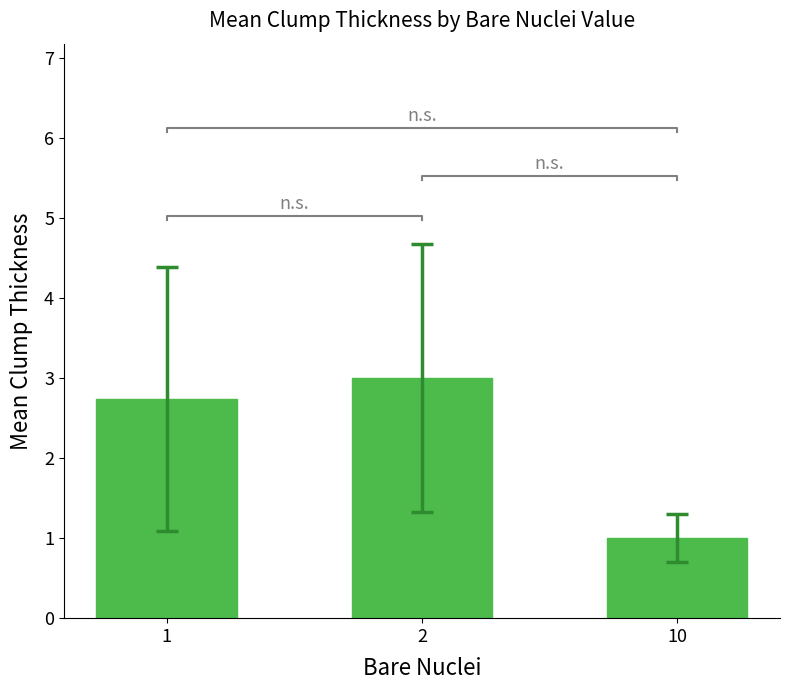

What is the difference between the maximum and second lowest values?

0.3